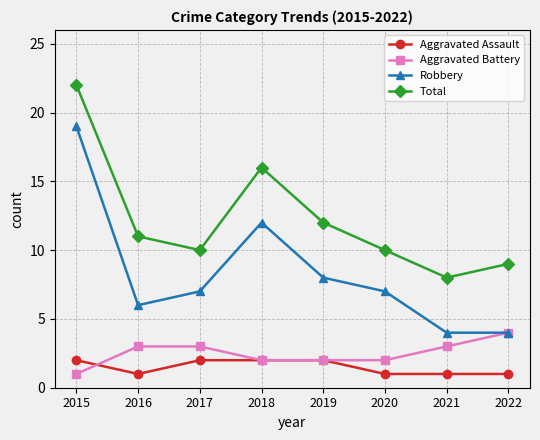

At which label does Total first exceed 11?

2015